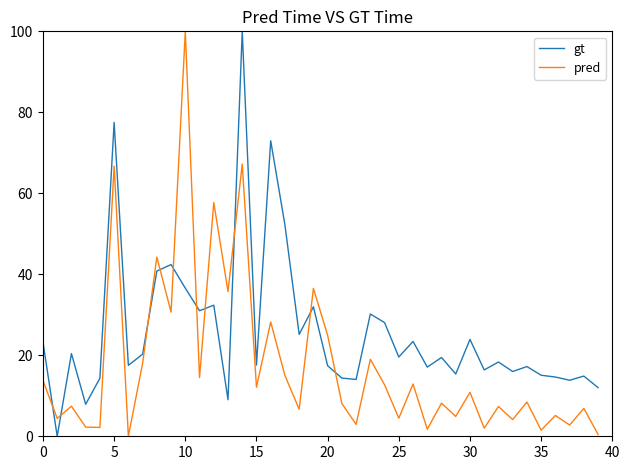

What is the average value of the gt series?

25.9